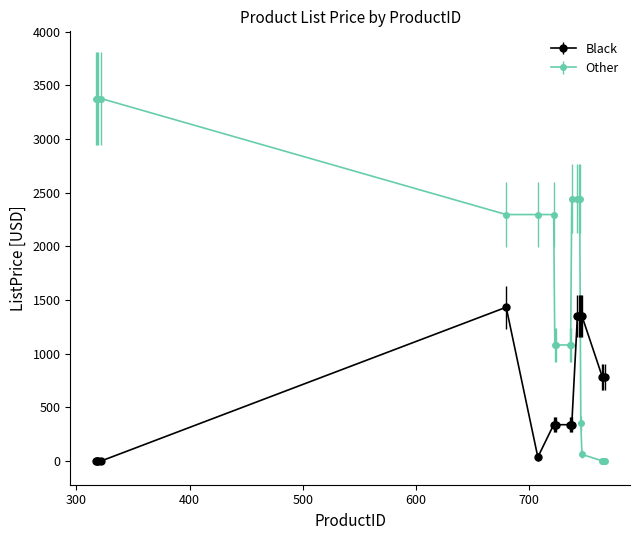

How many categories are shown in the chart?

20